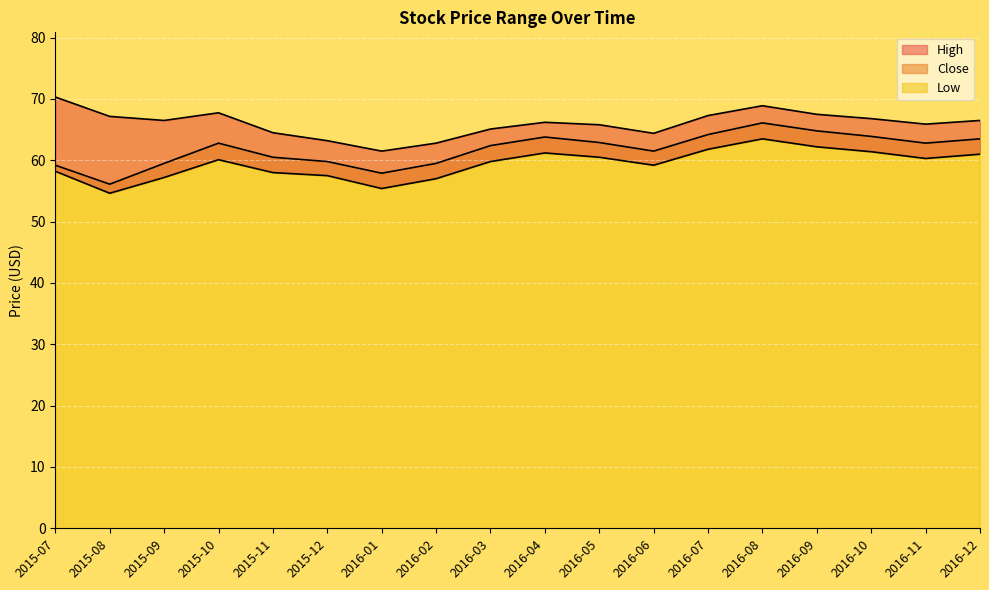

What is the sum of all Close values?

1111.2